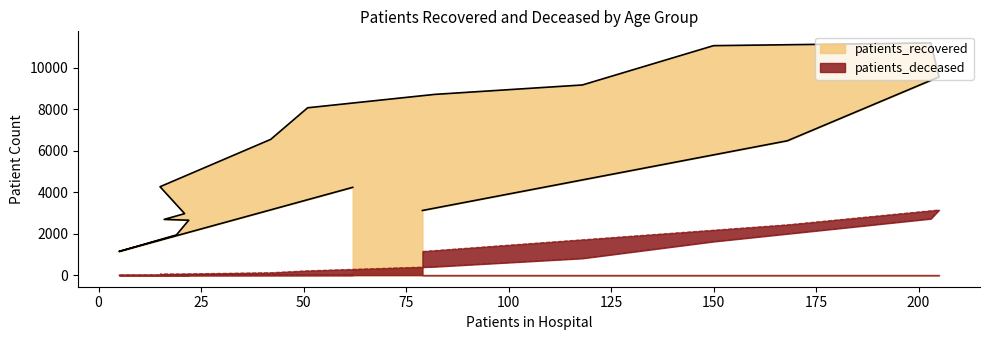

True or false: patients_deceased has a value of 3 at 25 - 29.

True